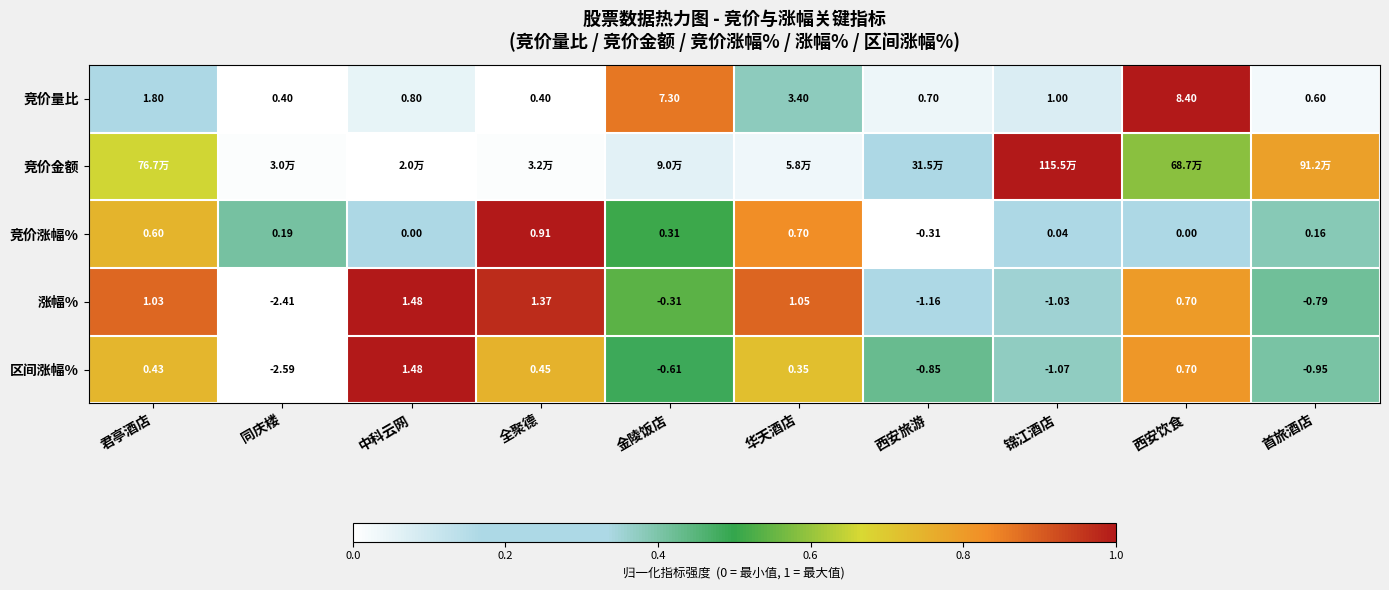

At which label is 竞价量比 closest to 4?

华天酒店